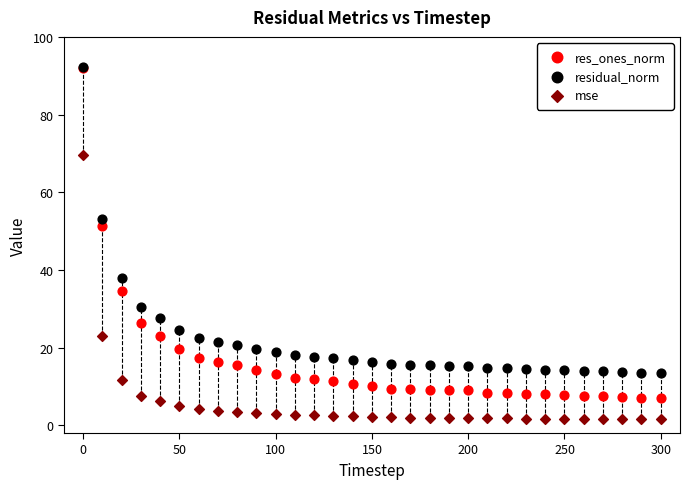

Across all series, what Y value is closest to 46?

51.3